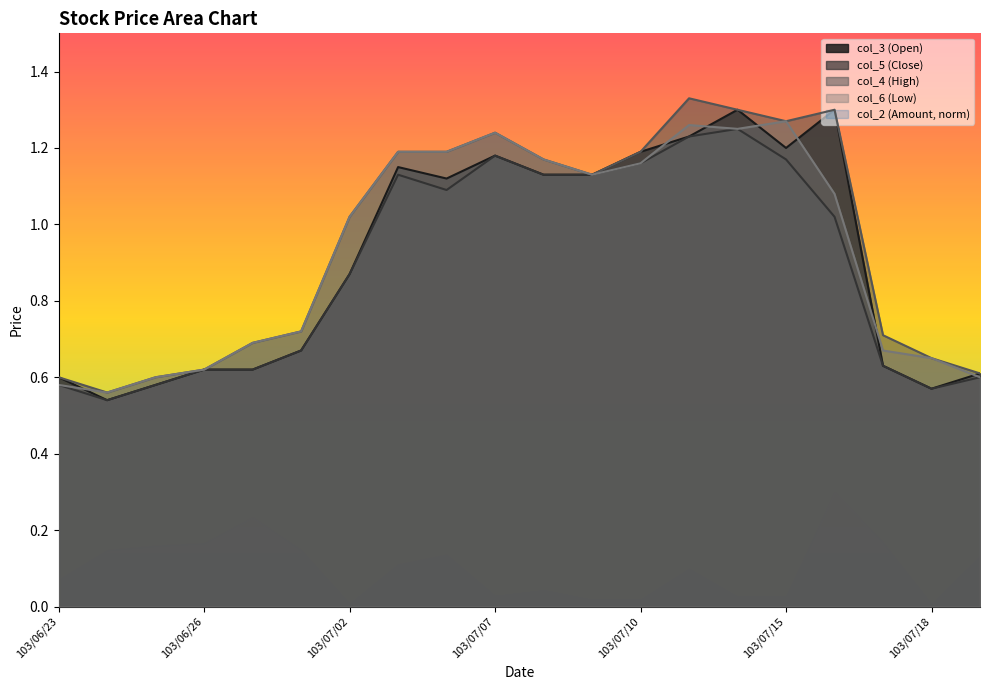

At which category does the chart reach its peak across all series?

103/07/11